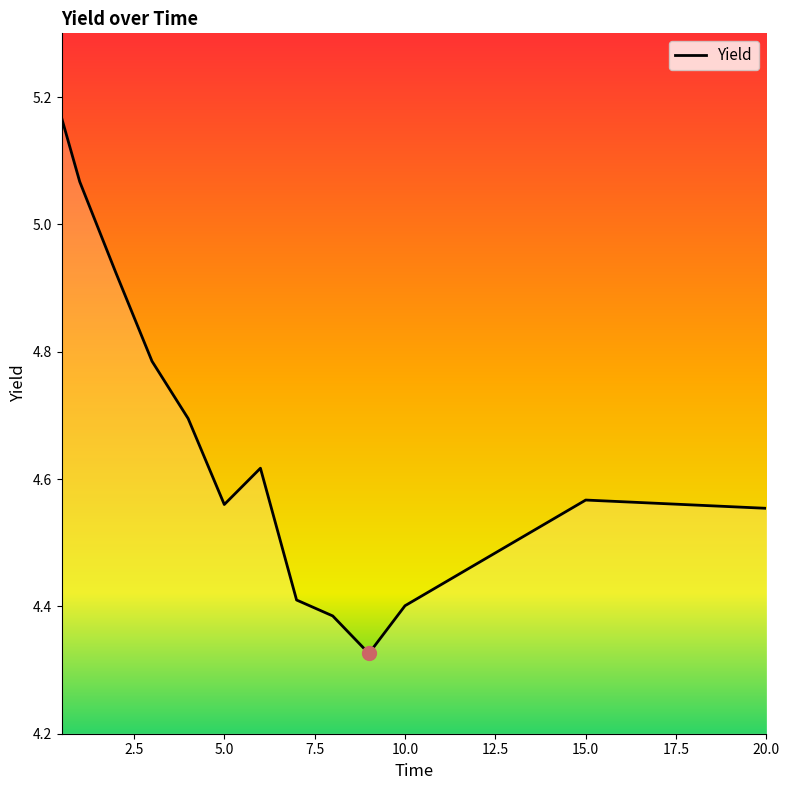

What is the difference between the maximum and minimum values?

0.8